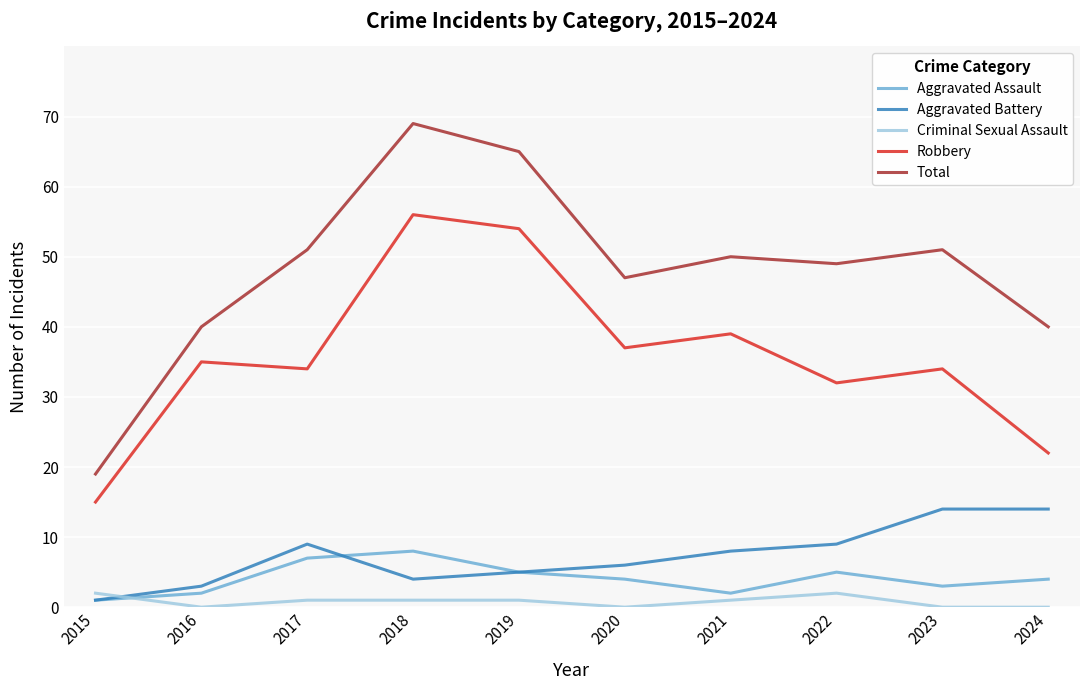

Which label corresponds to the largest value in the chart?

2018